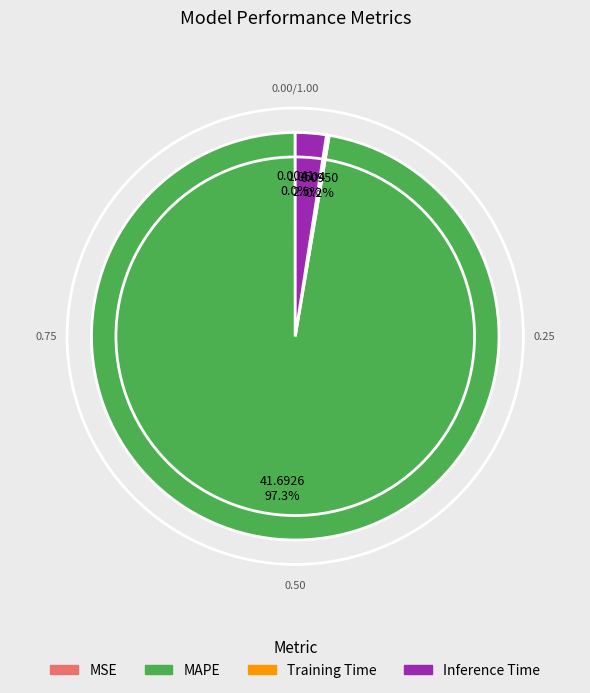

Which slice is the largest?

MAPE